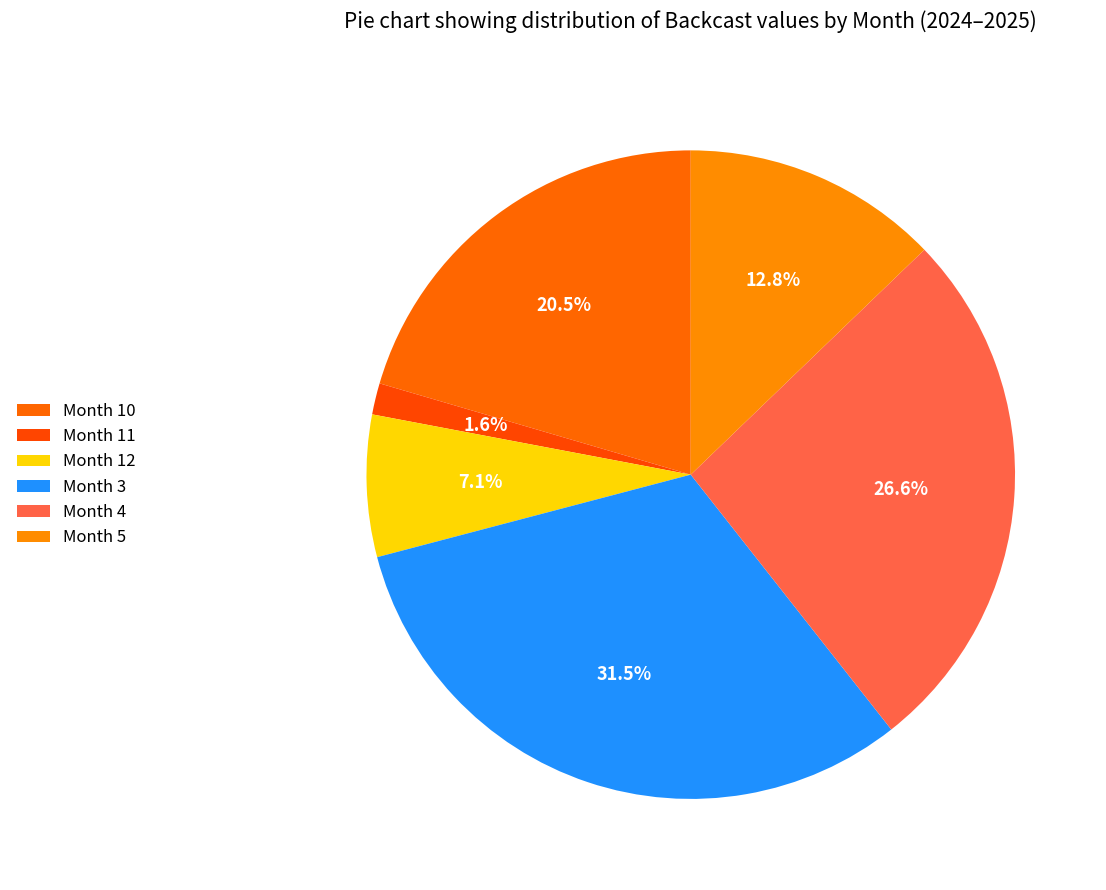

Which category has the biggest portion of the pie?

3